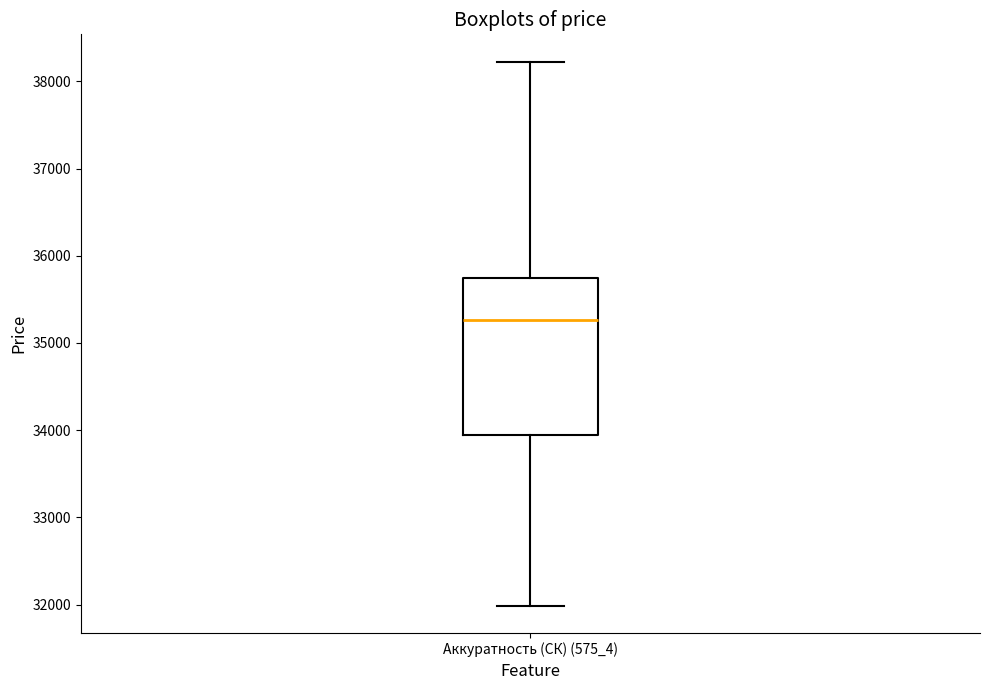

Read this box plot against the y-axis: the position of the median line, the range covered by the box, and the ends of both whiskers. The values are not printed on the chart, so give them approximately, as read against the axis.

median 35300, box 33900 to 35700, whiskers 32000 to 38200